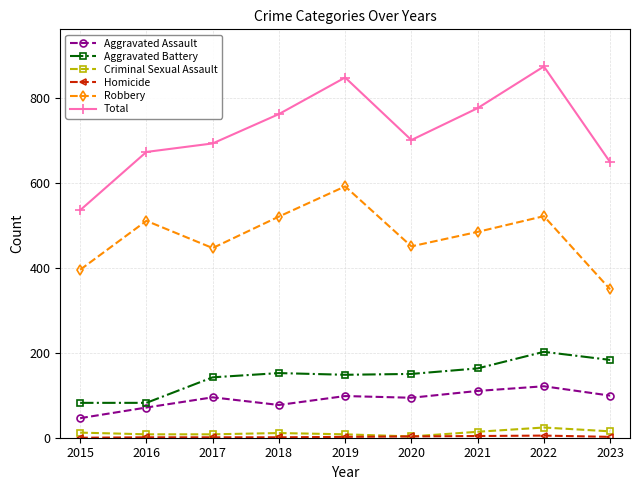

What is the difference between the highest and lowest values at 2016?

671